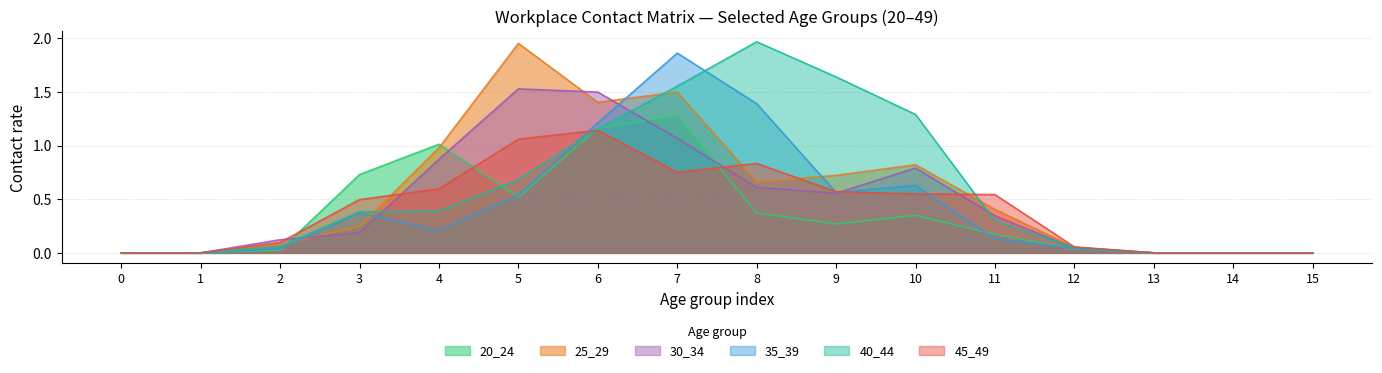

How many intersections are there between 25_29 and 30_34?

3